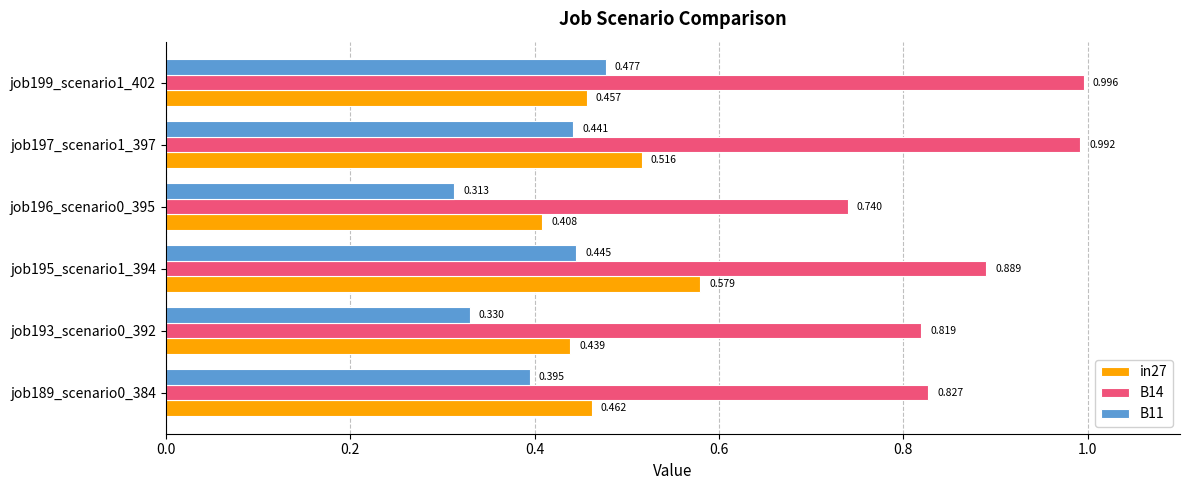

Is the value of B11 at job196_scenario0_395 greater than the value of in27 at job189_scenario0_384?

No